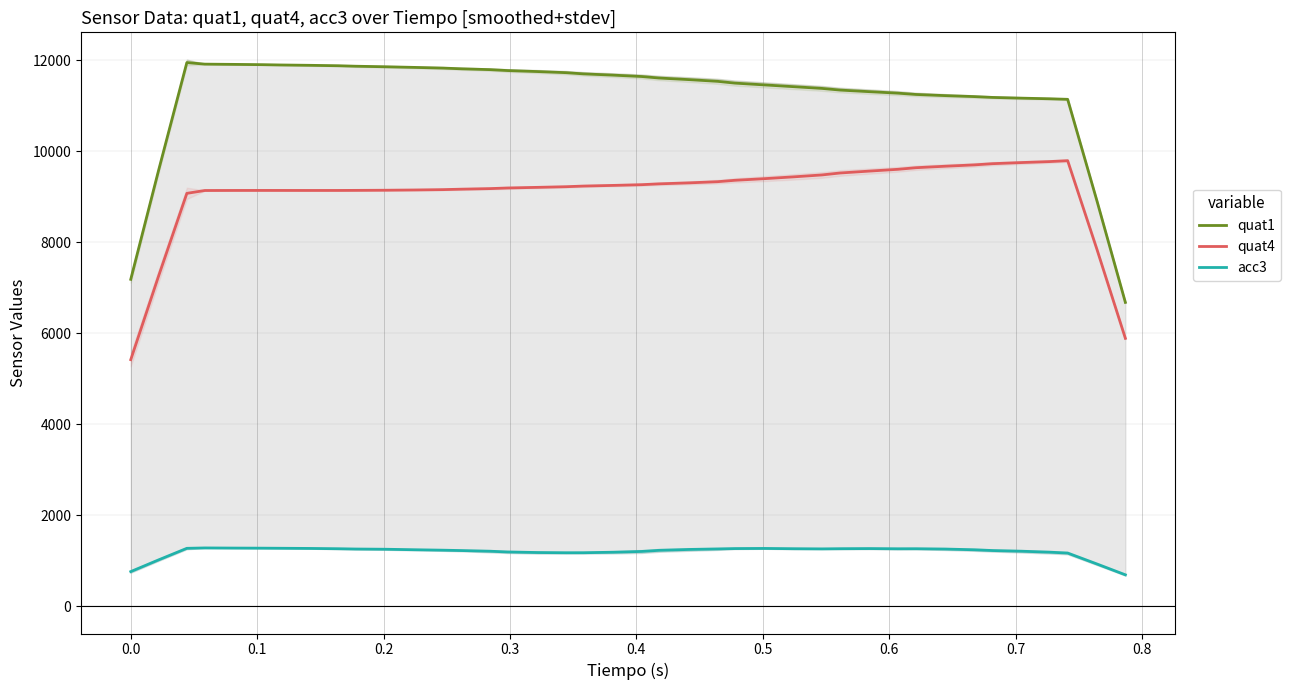

True or false: quat1 and acc3 cross at least once.

False